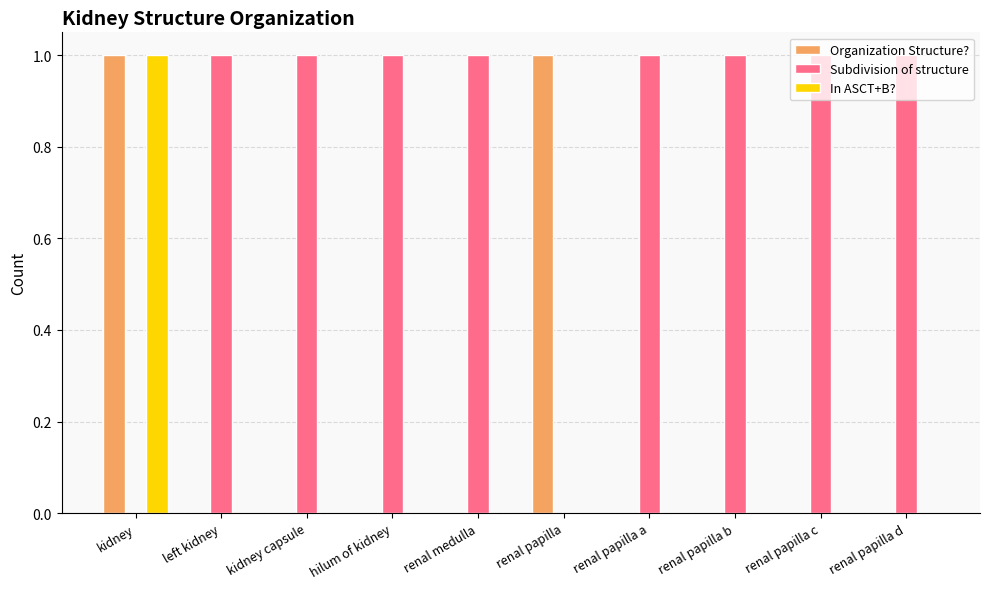

What is the greatest value displayed?

1